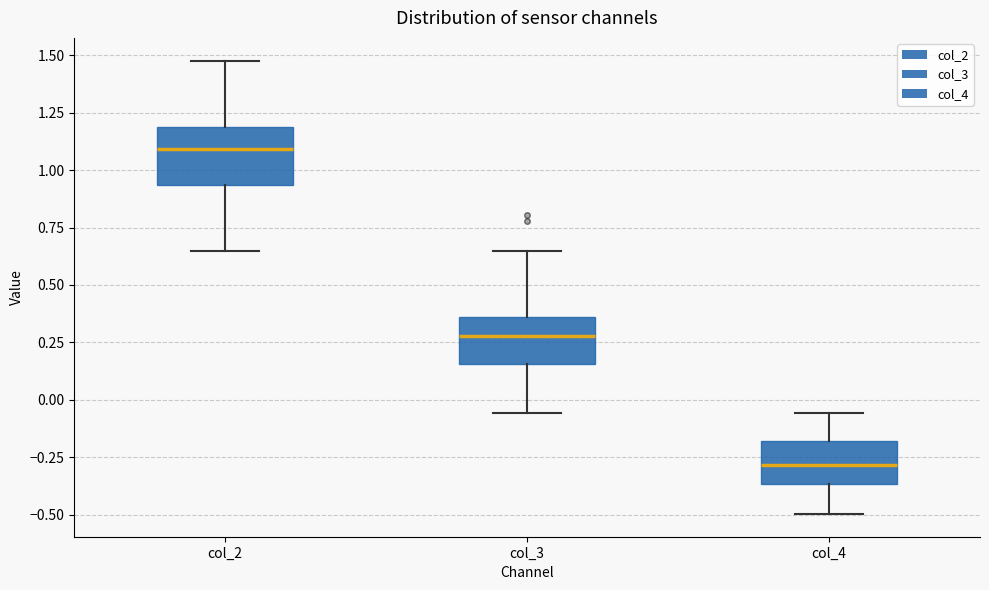

Reading left to right, transcribe this box plot: for each box, give where its median line is, the range the box spans, and where its two whiskers end, as read against the y-axis. The values are not printed on the chart, so give them approximately, as read against the axis.

col_2: median 1.10, box 0.95 to 1.20, whiskers 0.65 to 1.50
col_3: median 0.30, box 0.15 to 0.35, whiskers -0.05 to 0.65
col_4: median -0.30, box -0.35 to -0.20, whiskers -0.50 to -0.05